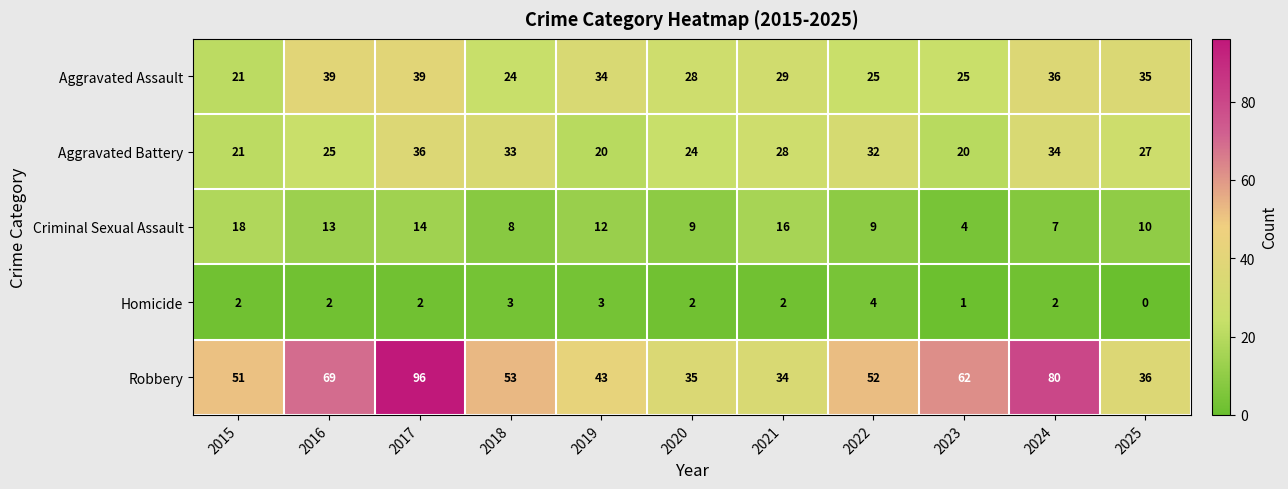

Rank the series at 2023 from highest to lowest value.

Robbery, Aggravated Assault, Aggravated Battery, Criminal Sexual Assault, Homicide